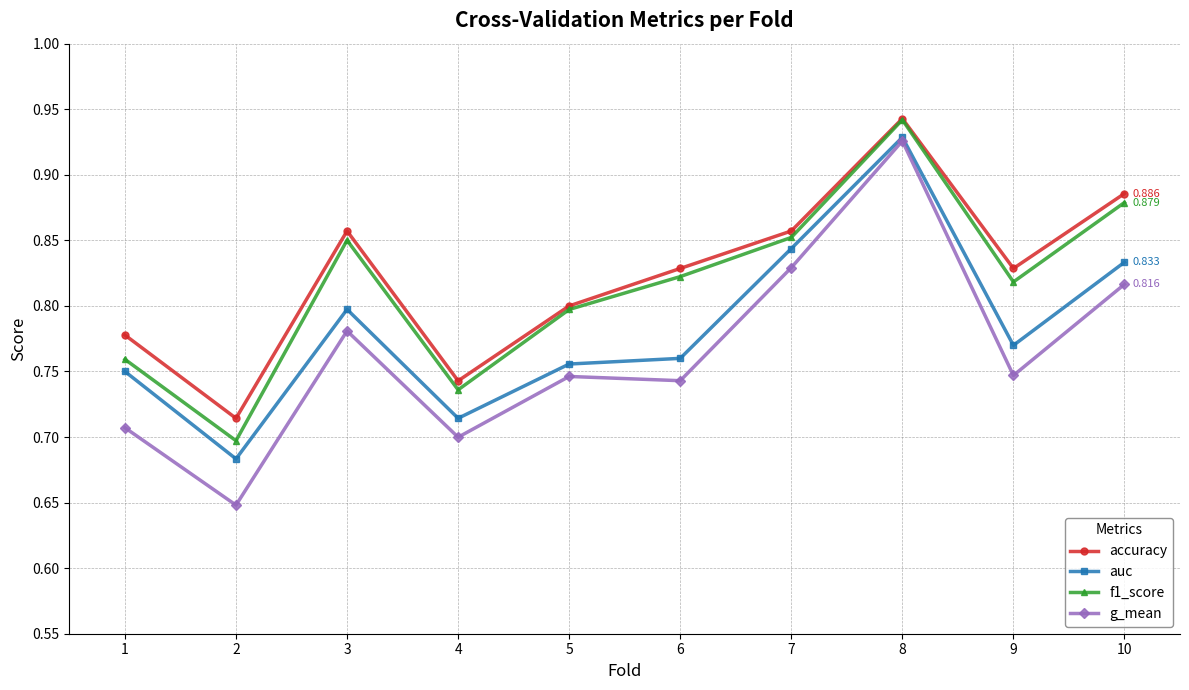

Where is the first local maximum for f1_score?

3